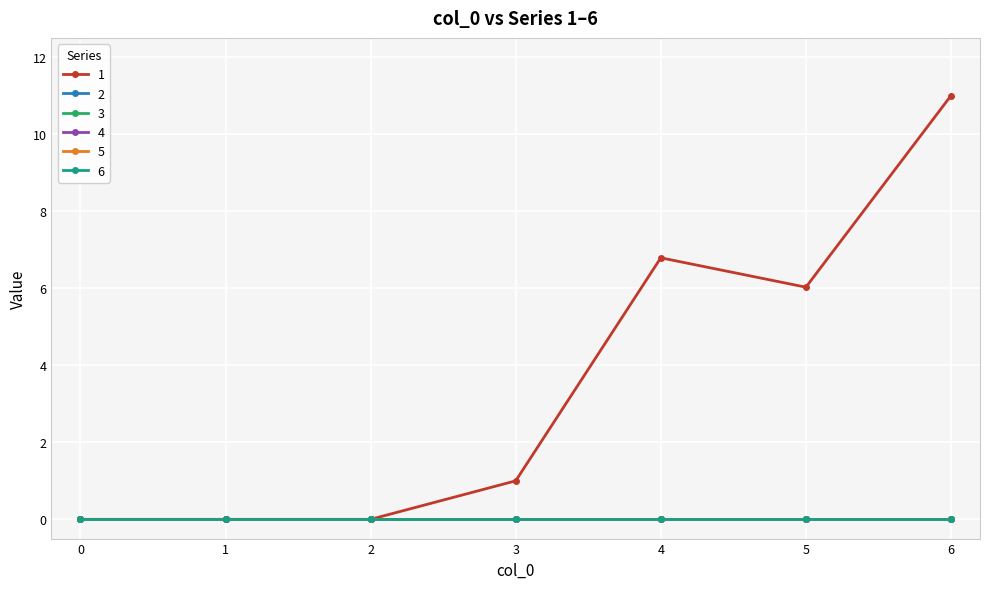

Does the chart have visible grid lines?

Yes